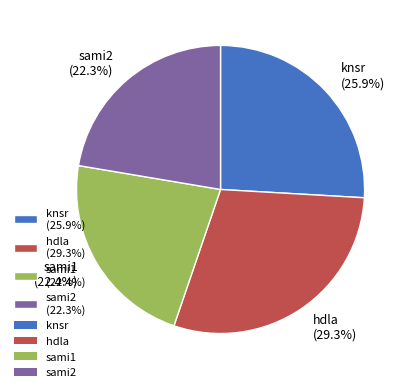

What percentage do knsr (25.9%) and sami1 (22.4%) together represent?

48.3%